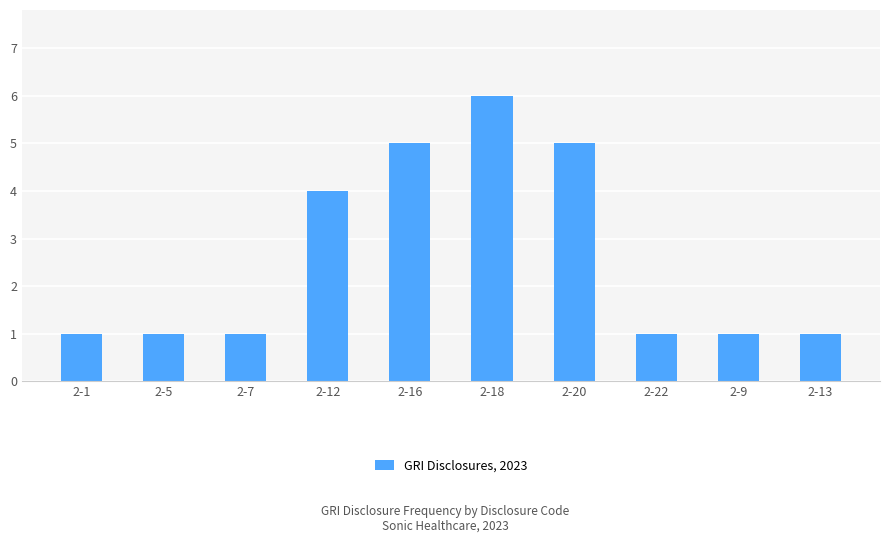

Reading left to right, transcribe all the data shown in this chart.

1	1	1	4	5	6	5	1	1	1